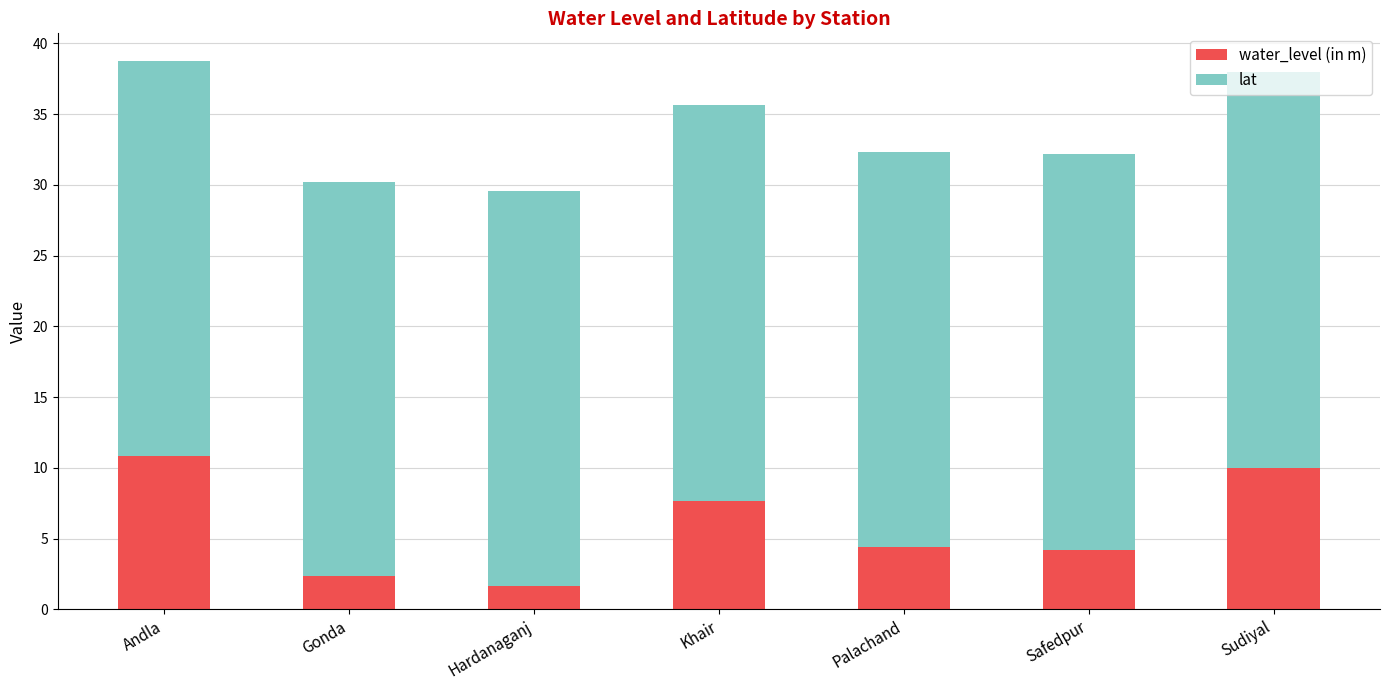

What is the difference between the second highest and second lowest values in the water_level (in m) series?

7.7